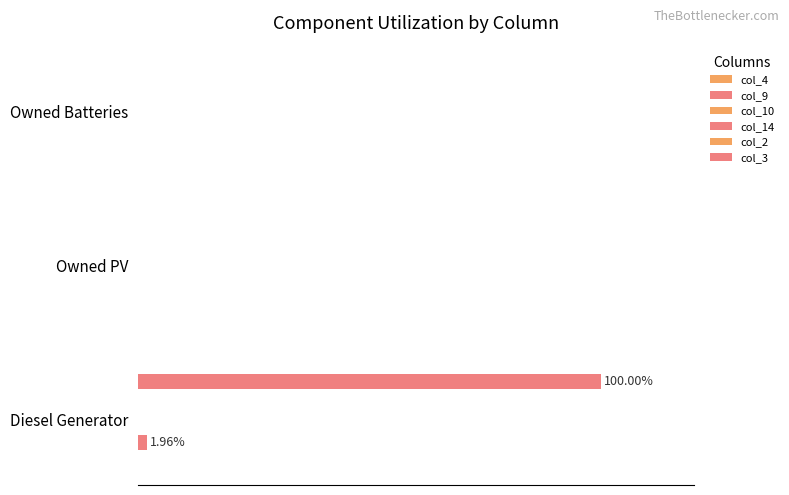

Does the chart contain stacked bars?

No